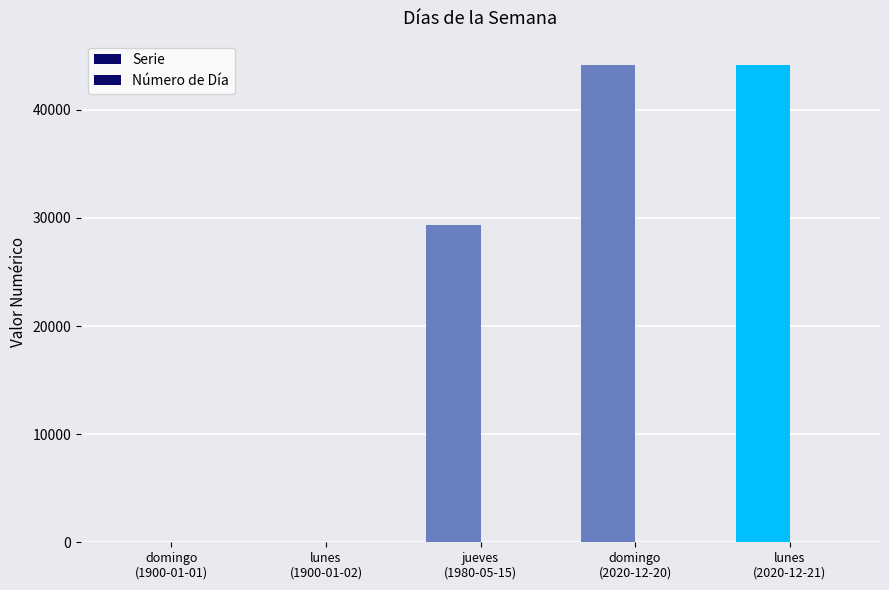

At which label does Serie reach its peak?

lunes
(2020-12-21)